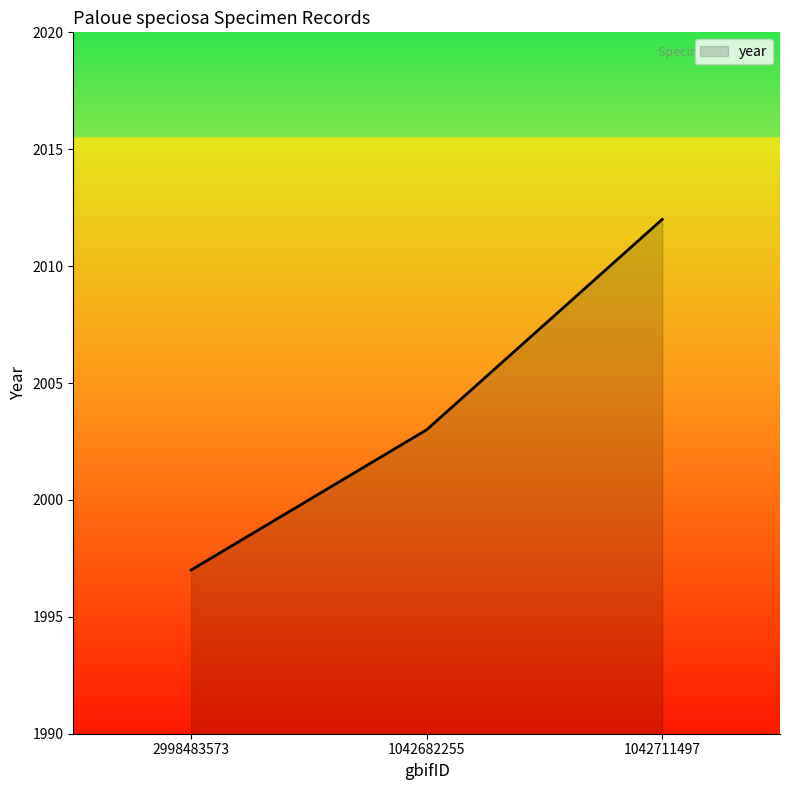

Reading right to left, extract all data points from this chart.

2012	2003	1997